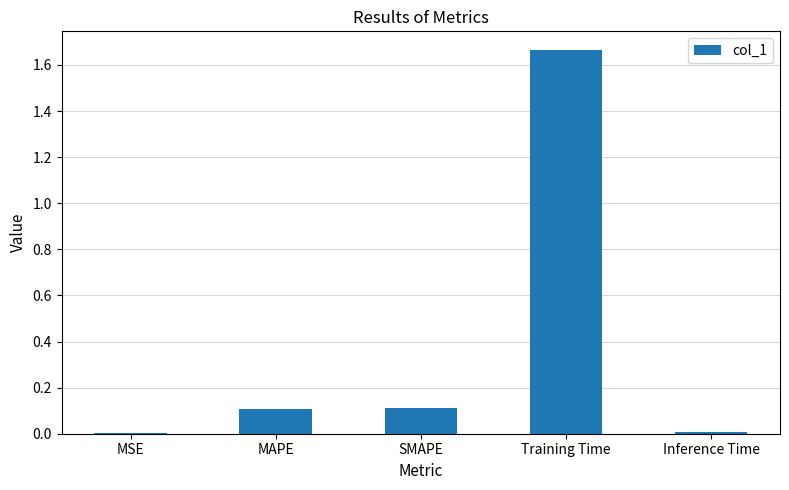

Which label corresponds to the largest value in the chart?

Training Time